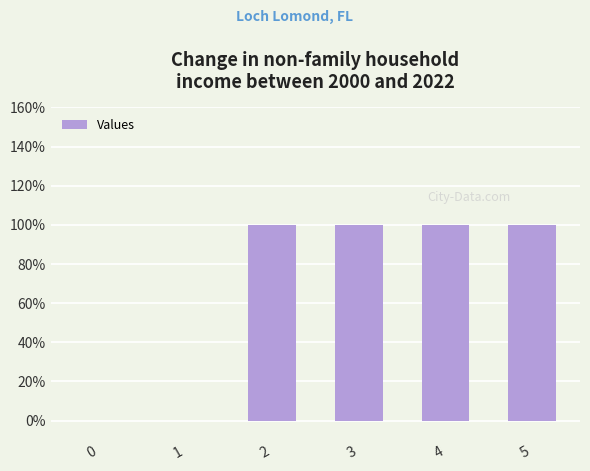

The value at 3 is 61. True or false?

False